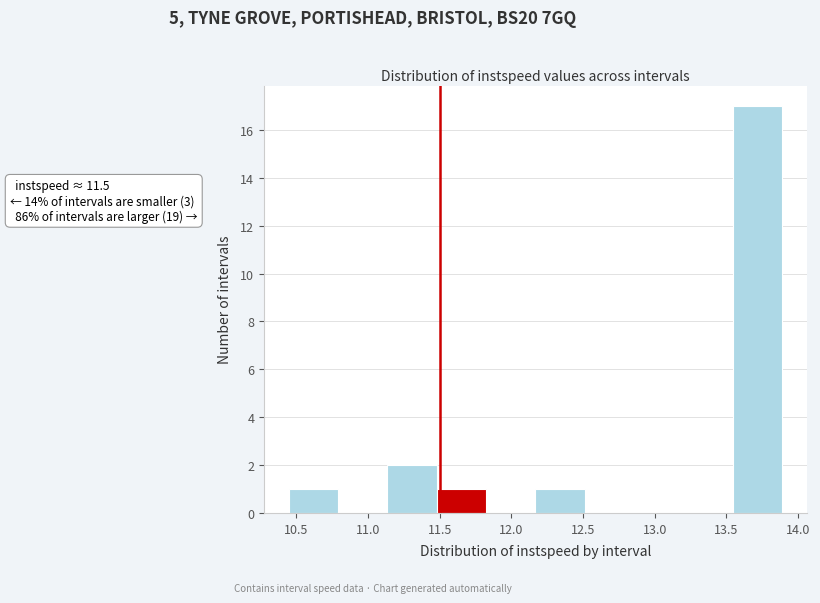

Which range on the x-axis has the tallest bar?

13.55 to 13.90